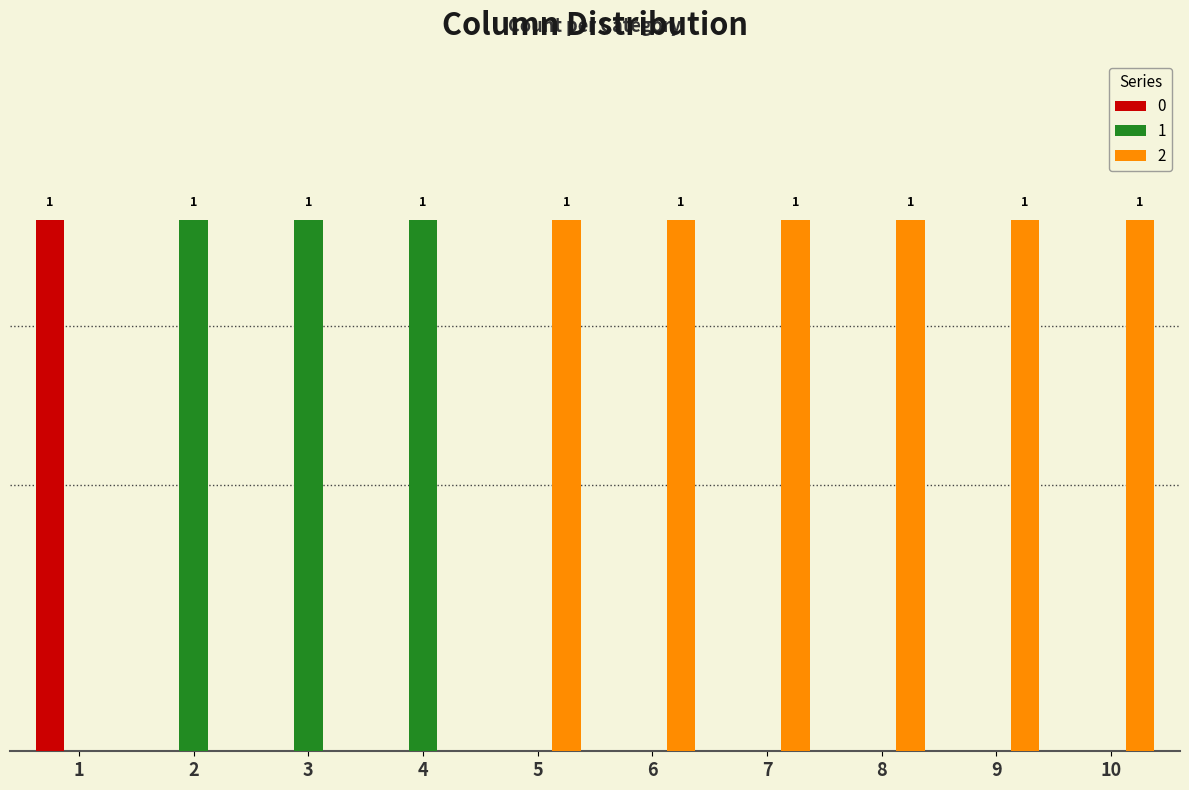

Are the bars grouped side by side (vs. stacked)?

Yes